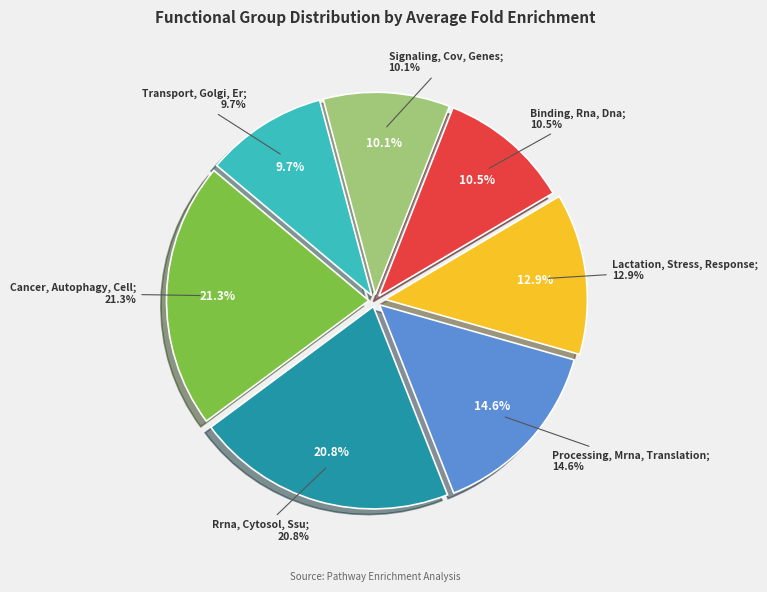

To the nearest percent, what percentage of the pie is Binding, Rna, Dna?

11%